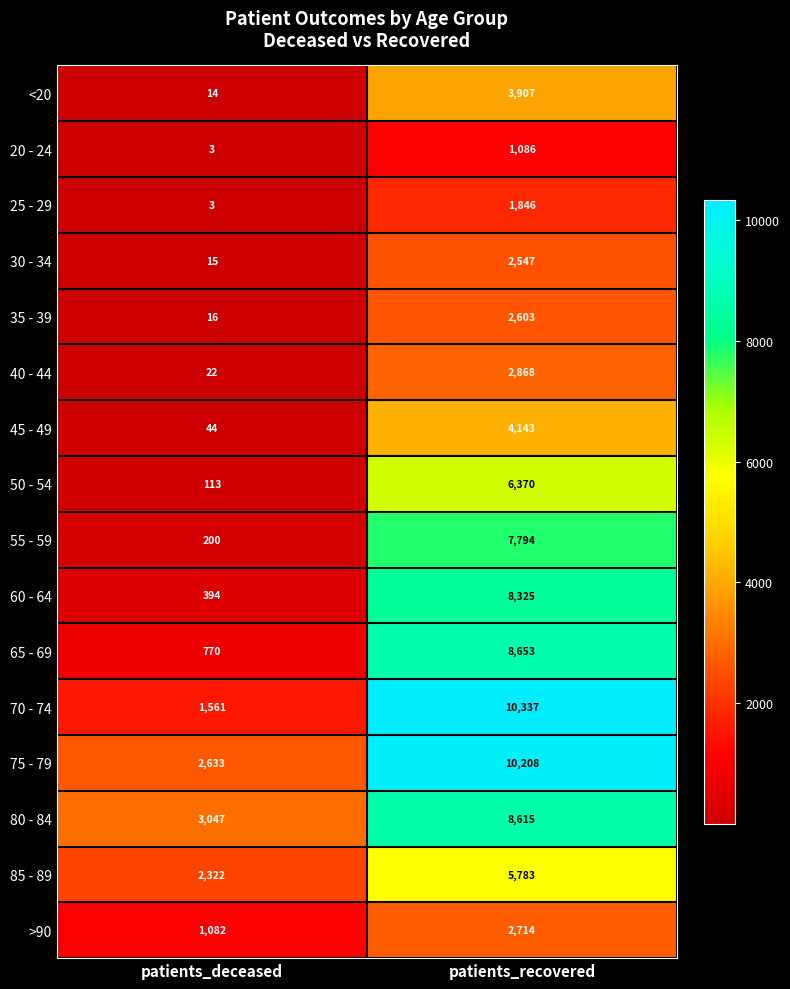

At how many categories does at least one series exceed 1835?

2